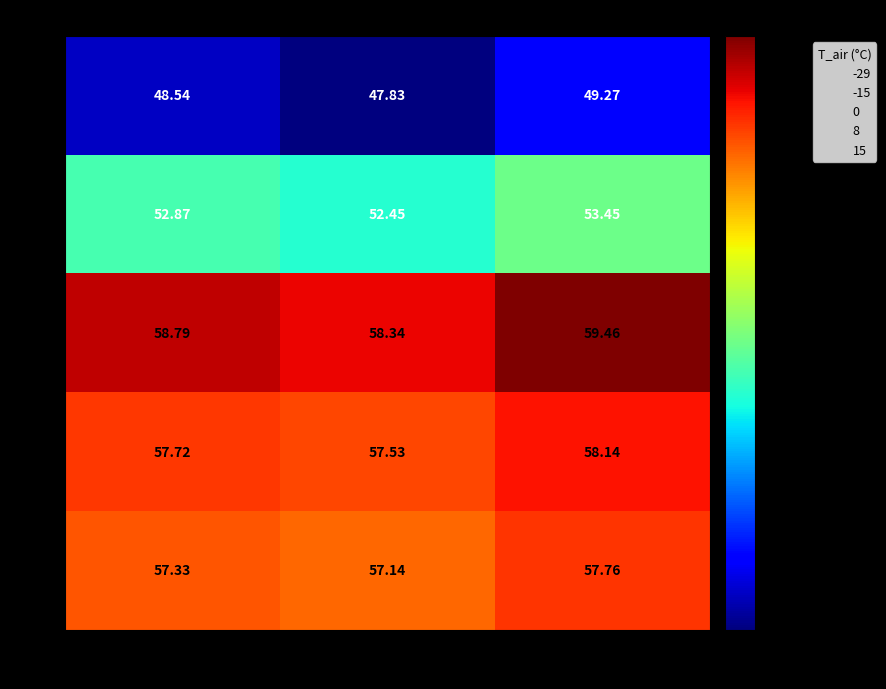

Is the value of -29 at row_0 greater than the value of 0 at row_0?

No